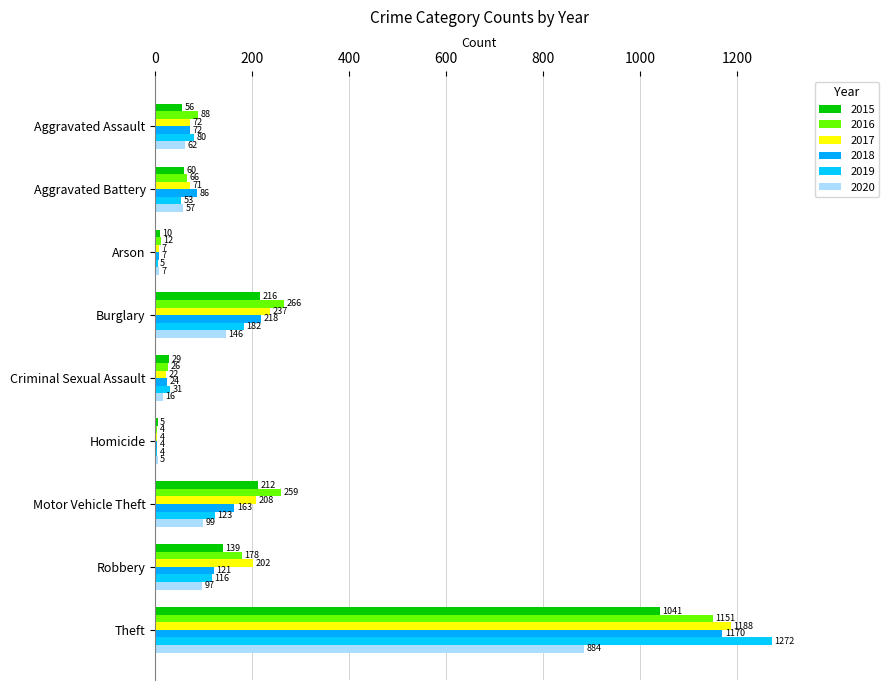

Count the number of data series in this chart.

6